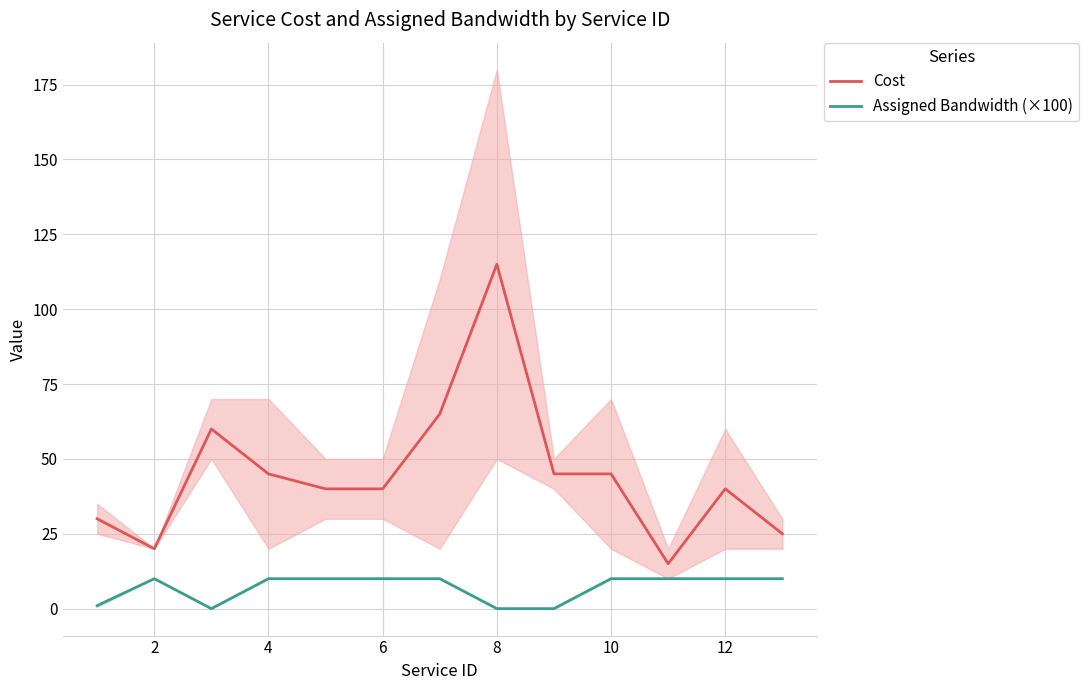

Is this an area chart (filled region under the line)?

No